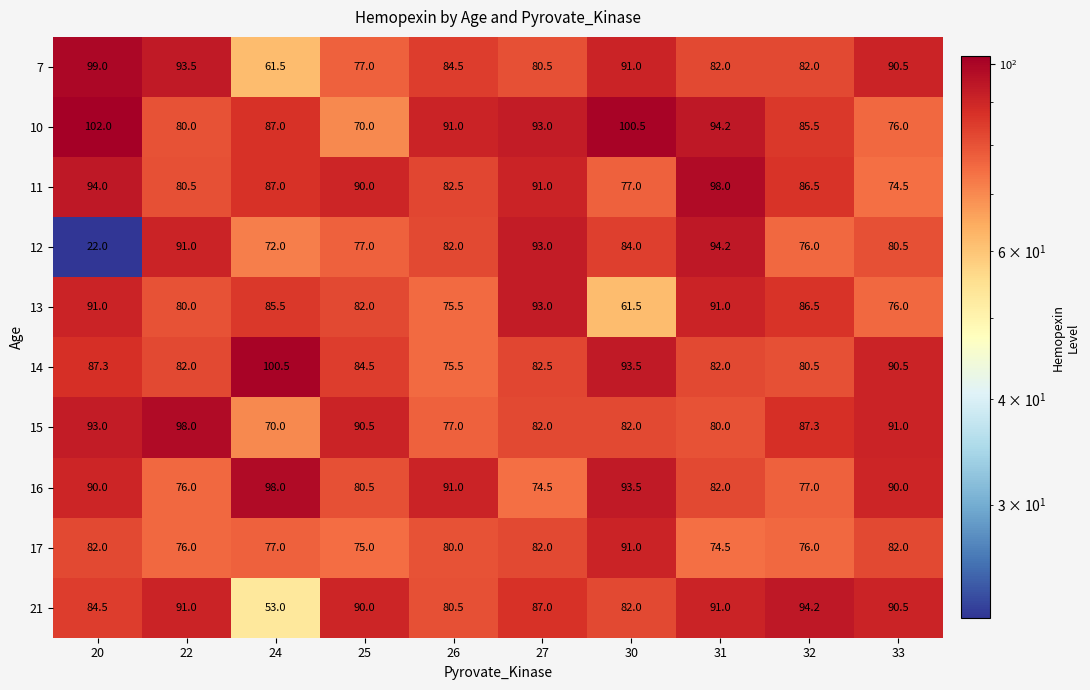

Where is 7 nearest to the value 80?

27